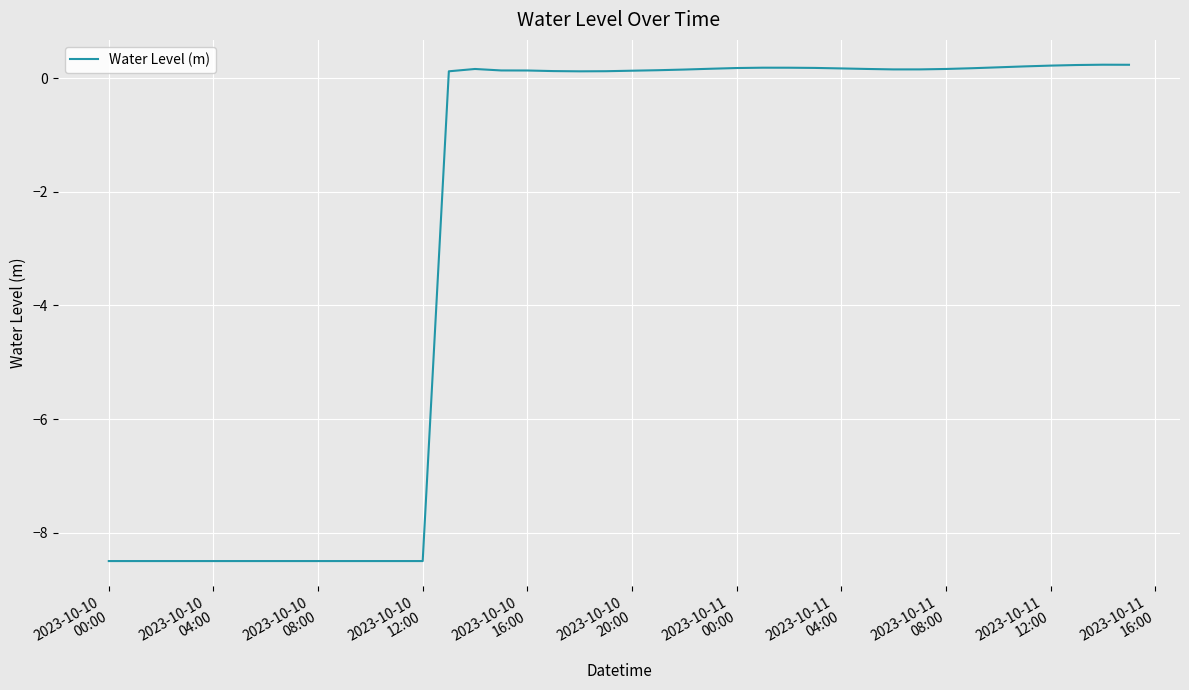

What is the minimum value shown in the chart?

-8.5